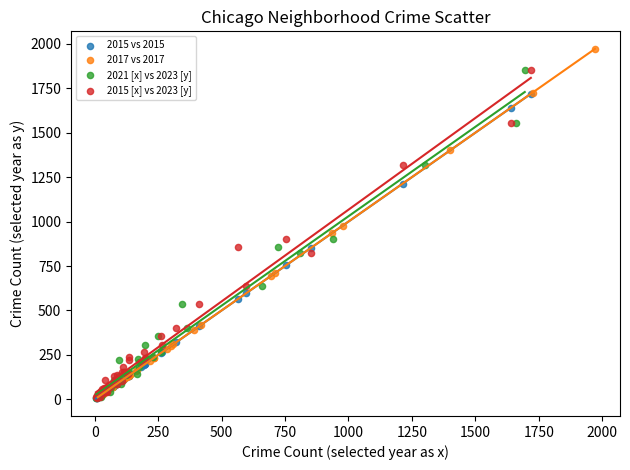

Which series reaches the maximum Y coordinate?

2017 vs 2017